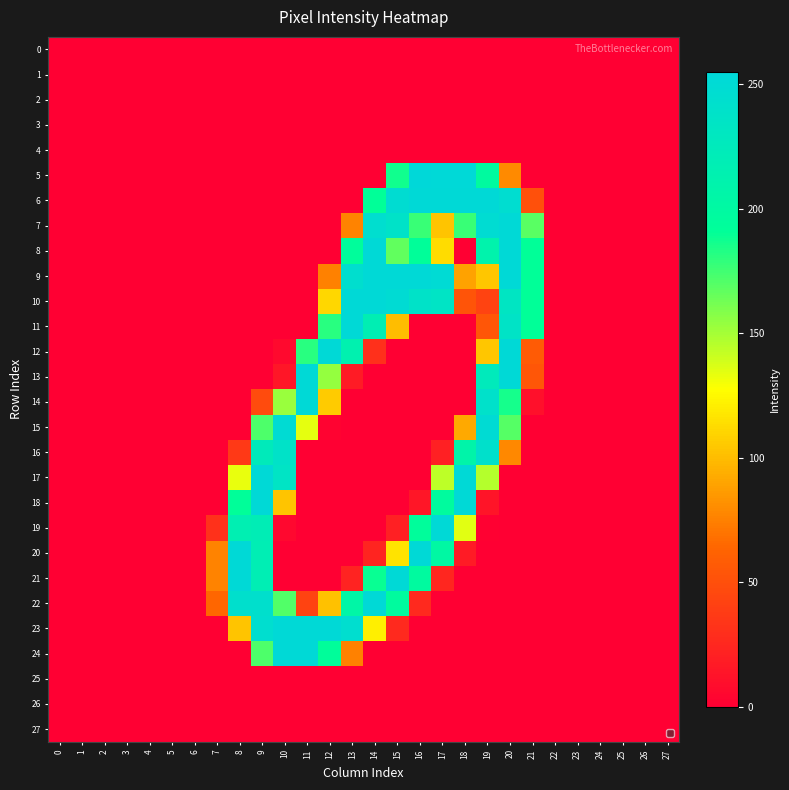

Reading left to right, what are all the values shown in this chart?

0: 0=0	1=0	2=0	3=0	4=0	5=0	6=0	7=0	8=0	9=0	10=0	11=0	12=0	13=0	14=0	15=0	16=0	17=0	18=0	19=0	20=0	21=0	22=0	23=0	24=0	25=0	26=0	27=0
1: 0=0	1=0	2=0	3=0	4=0	5=0	6=0	7=0	8=0	9=0	10=0	11=0	12=0	13=0	14=0	15=0	16=0	17=0	18=0	19=0	20=0	21=0	22=0	23=0	24=0	25=0	26=0	27=0
2: 0=0	1=0	2=0	3=0	4=0	5=0	6=0	7=0	8=0	9=0	10=0	11=0	12=0	13=0	14=0	15=0	16=0	17=0	18=0	19=0	20=0	21=0	22=0	23=0	24=0	25=0	26=0	27=0
3: 0=0	1=0	2=0	3=0	4=0	5=0	6=0	7=0	8=0	9=0	10=0	11=0	12=0	13=0	14=0	15=0	16=0	17=0	18=0	19=0	20=0	21=0	22=0	23=0	24=0	25=0	26=0	27=0
4: 0=0	1=0	2=0	3=0	4=0	5=0	6=0	7=0	8=0	9=0	10=0	11=0	12=0	13=0	14=0	15=0	16=0	17=0	18=0	19=0	20=0	21=0	22=0	23=0	24=0	25=0	26=0	27=0
5: 0=0	1=0	2=0	3=0	4=0	5=0	6=0	7=0	8=0	9=0	10=0	11=0	12=0	13=0	14=0	15=187	16=255	17=254	18=254	19=198	20=79	21=0	22=0	23=0	24=0	25=0	26=0	27=0
6: 0=0	1=0	2=0	3=0	4=0	5=0	6=0	7=0	8=0	9=0	10=0	11=0	12=0	13=0	14=191	15=248	16=253	17=253	18=253	19=253	20=247	21=50	22=0	23=0	24=0	25=0	26=0	27=0
7: 0=0	1=0	2=0	3=0	4=0	5=0	6=0	7=0	8=0	9=0	10=0	11=0	12=0	13=76	14=246	15=239	16=177	17=103	18=177	19=249	20=253	21=169	22=0	23=0	24=0	25=0	26=0	27=0
8: 0=0	1=0	2=0	3=0	4=0	5=0	6=0	7=0	8=0	9=0	10=0	11=0	12=0	13=194	14=253	15=167	16=192	17=113	18=0	19=211	20=253	21=191	22=0	23=0	24=0	25=0	26=0	27=0
9: 0=0	1=0	2=0	3=0	4=0	5=0	6=0	7=0	8=0	9=0	10=0	11=0	12=75	13=245	14=253	15=253	16=253	17=251	18=89	19=104	20=253	21=191	22=0	23=0	24=0	25=0	26=0	27=0
10: 0=0	1=0	2=0	3=0	4=0	5=0	6=0	7=0	8=0	9=0	10=0	11=0	12=111	13=253	14=253	15=250	16=239	17=236	18=53	19=42	20=233	21=191	22=0	23=0	24=0	25=0	26=0	27=0
11: 0=0	1=0	2=0	3=0	4=0	5=0	6=0	7=0	8=0	9=0	10=0	11=0	12=181	13=253	14=218	15=100	16=0	17=0	18=0	19=54	20=237	21=191	22=0	23=0	24=0	25=0	26=0	27=0
12: 0=0	1=0	2=0	3=0	4=0	5=0	6=0	7=0	8=0	9=0	10=6	11=181	12=253	13=214	14=30	15=0	16=0	17=0	18=0	19=104	20=253	21=57	22=0	23=0	24=0	25=0	26=0	27=0
13: 0=0	1=0	2=0	3=0	4=0	5=0	6=0	7=0	8=0	9=0	10=14	11=253	12=154	13=17	14=0	15=0	16=0	17=0	18=0	19=226	20=253	21=54	22=0	23=0	24=0	25=0	26=0	27=0
14: 0=0	1=0	2=0	3=0	4=0	5=0	6=0	7=0	8=0	9=47	10=153	11=253	12=106	13=0	14=0	15=0	16=0	17=0	18=0	19=241	20=186	21=10	22=0	23=0	24=0	25=0	26=0	27=0
15: 0=0	1=0	2=0	3=0	4=0	5=0	6=0	7=0	8=0	9=172	10=250	11=134	12=2	13=0	14=0	15=0	16=0	17=0	18=92	19=250	20=170	21=0	22=0	23=0	24=0	25=0	26=0	27=0
16: 0=0	1=0	2=0	3=0	4=0	5=0	6=0	7=0	8=36	9=225	10=239	11=0	12=0	13=0	14=0	15=0	16=0	17=20	18=208	19=242	20=78	21=0	22=0	23=0	24=0	25=0	26=0	27=0
17: 0=0	1=0	2=0	3=0	4=0	5=0	6=0	7=0	8=133	9=253	10=236	11=0	12=0	13=0	14=0	15=0	16=0	17=144	18=253	19=146	20=0	21=0	22=0	23=0	24=0	25=0	26=0	27=0
18: 0=0	1=0	2=0	3=0	4=0	5=0	6=0	7=0	8=192	9=253	10=103	11=0	12=0	13=0	14=0	15=0	16=14	17=197	18=253	19=13	20=0	21=0	22=0	23=0	24=0	25=0	26=0	27=0
19: 0=0	1=0	2=0	3=0	4=0	5=0	6=0	7=31	8=217	9=220	10=5	11=0	12=0	13=0	14=0	15=20	16=194	17=253	18=135	19=1	20=0	21=0	22=0	23=0	24=0	25=0	26=0	27=0
20: 0=0	1=0	2=0	3=0	4=0	5=0	6=0	7=76	8=253	9=219	10=0	11=0	12=0	13=0	14=23	15=116	16=253	17=202	18=17	19=0	20=0	21=0	22=0	23=0	24=0	25=0	26=0	27=0
21: 0=0	1=0	2=0	3=0	4=0	5=0	6=0	7=76	8=253	9=219	10=0	11=0	12=0	13=22	14=189	15=253	16=198	17=24	18=0	19=0	20=0	21=0	22=0	23=0	24=0	25=0	26=0	27=0
22: 0=0	1=0	2=0	3=0	4=0	5=0	6=0	7=64	8=243	9=243	10=171	11=42	12=102	13=205	14=253	15=197	16=26	17=0	18=0	19=0	20=0	21=0	22=0	23=0	24=0	25=0	26=0	27=0
23: 0=0	1=0	2=0	3=0	4=0	5=0	6=0	7=0	8=103	9=246	10=253	11=253	12=253	13=246	14=121	15=26	16=0	17=0	18=0	19=0	20=0	21=0	22=0	23=0	24=0	25=0	26=0	27=0
24: 0=0	1=0	2=0	3=0	4=0	5=0	6=0	7=0	8=0	9=172	10=253	11=253	12=193	13=75	14=0	15=0	16=0	17=0	18=0	19=0	20=0	21=0	22=0	23=0	24=0	25=0	26=0	27=0
25: 0=0	1=0	2=0	3=0	4=0	5=0	6=0	7=0	8=0	9=0	10=0	11=0	12=0	13=0	14=0	15=0	16=0	17=0	18=0	19=0	20=0	21=0	22=0	23=0	24=0	25=0	26=0	27=0
26: 0=0	1=0	2=0	3=0	4=0	5=0	6=0	7=0	8=0	9=0	10=0	11=0	12=0	13=0	14=0	15=0	16=0	17=0	18=0	19=0	20=0	21=0	22=0	23=0	24=0	25=0	26=0	27=0
27: 0=0	1=0	2=0	3=0	4=0	5=0	6=0	7=0	8=0	9=0	10=0	11=0	12=0	13=0	14=0	15=0	16=0	17=0	18=0	19=0	20=0	21=0	22=0	23=0	24=0	25=0	26=0	27=0